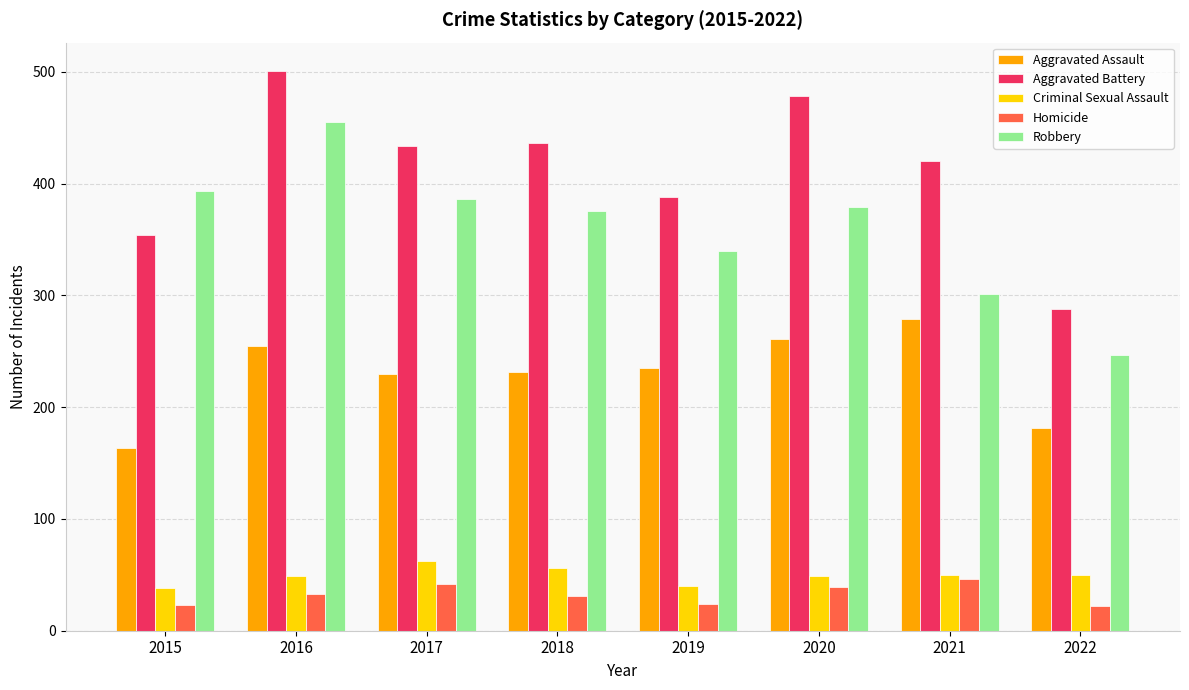

Is the value of Aggravated Assault at 2020 greater than the value of Aggravated Battery at 2022?

No